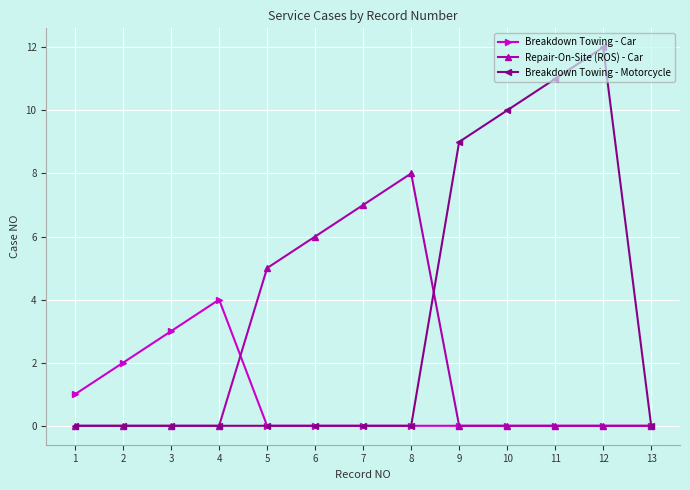

At which category does the chart reach its peak across all series?

12